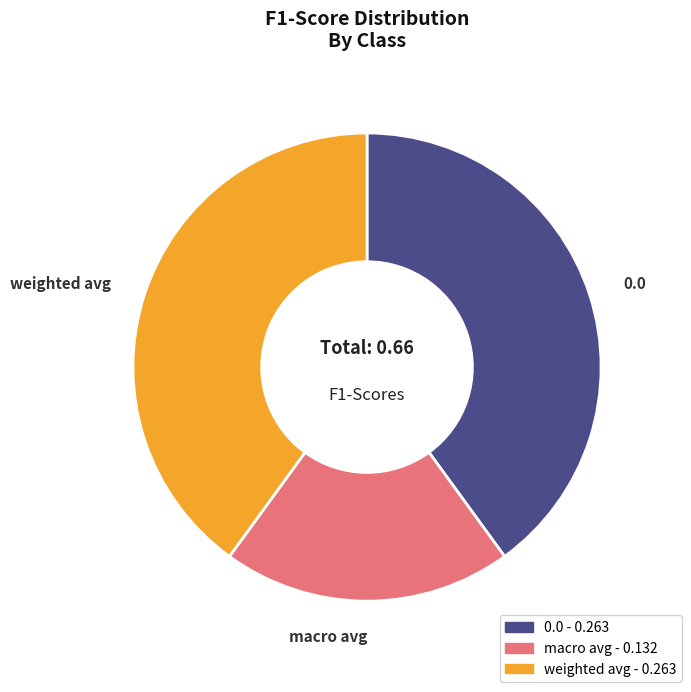

Does any single category account for the majority?

No